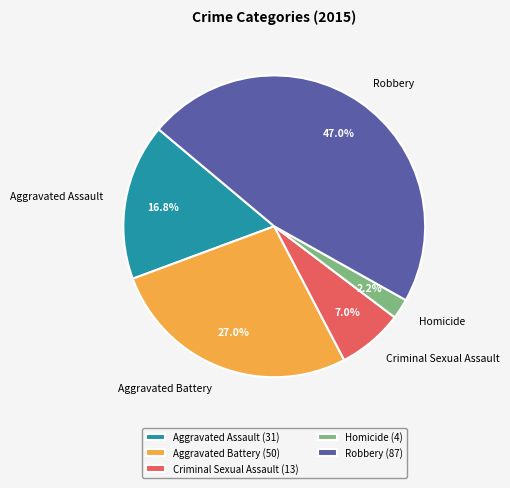

What percentage is the Aggravated Assault slice, to the nearest percent?

17%